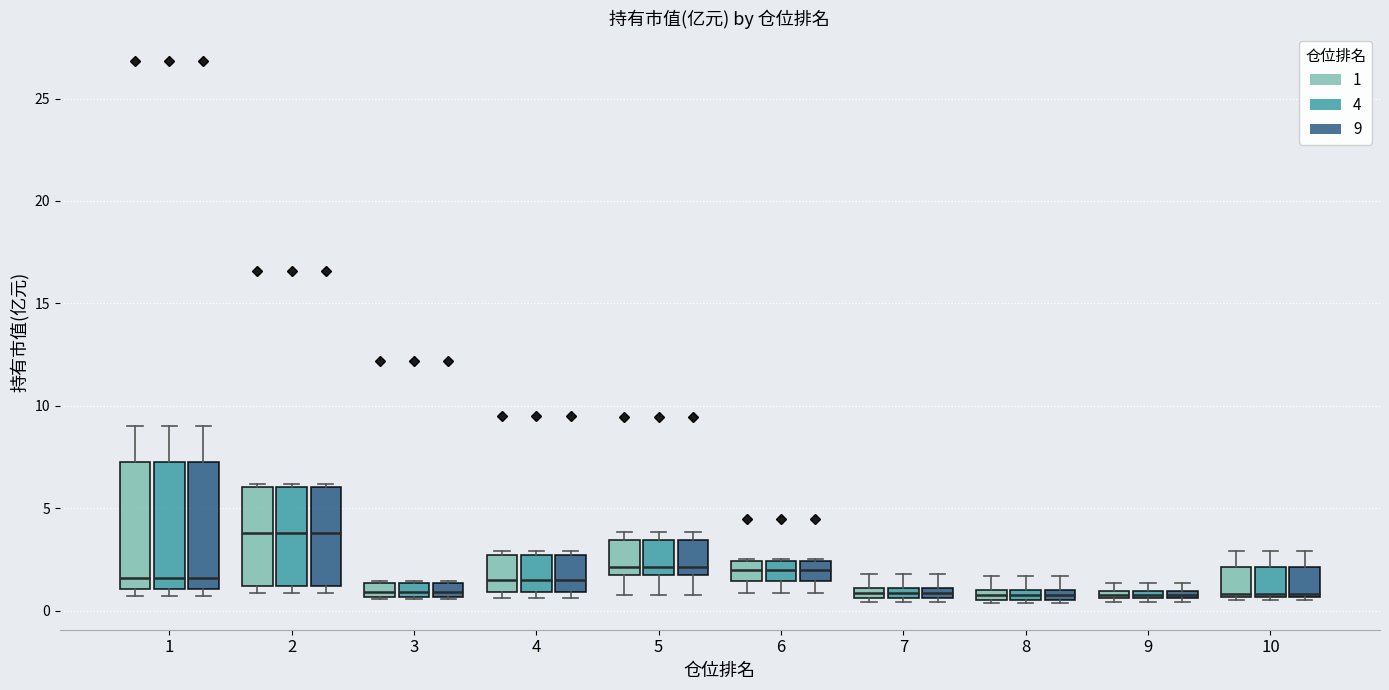

Where is the upper edge of the box for 4 (9) on the y-axis? The values are not printed on the chart, so give them approximately, as read against the axis.

2.5